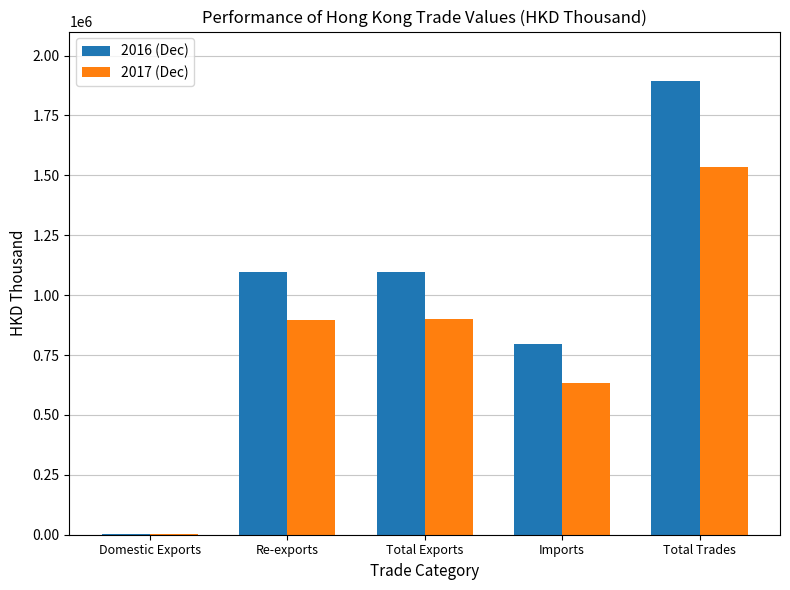

How many categories are shown in the chart?

5